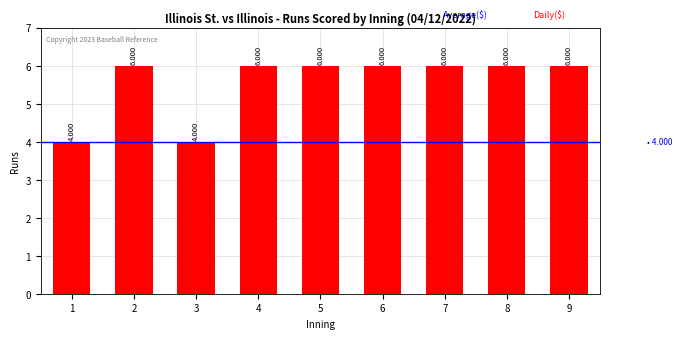

List the labels in order of value, smallest first.

1, 3, 2, 4, 5, 6, 7, 8, 9